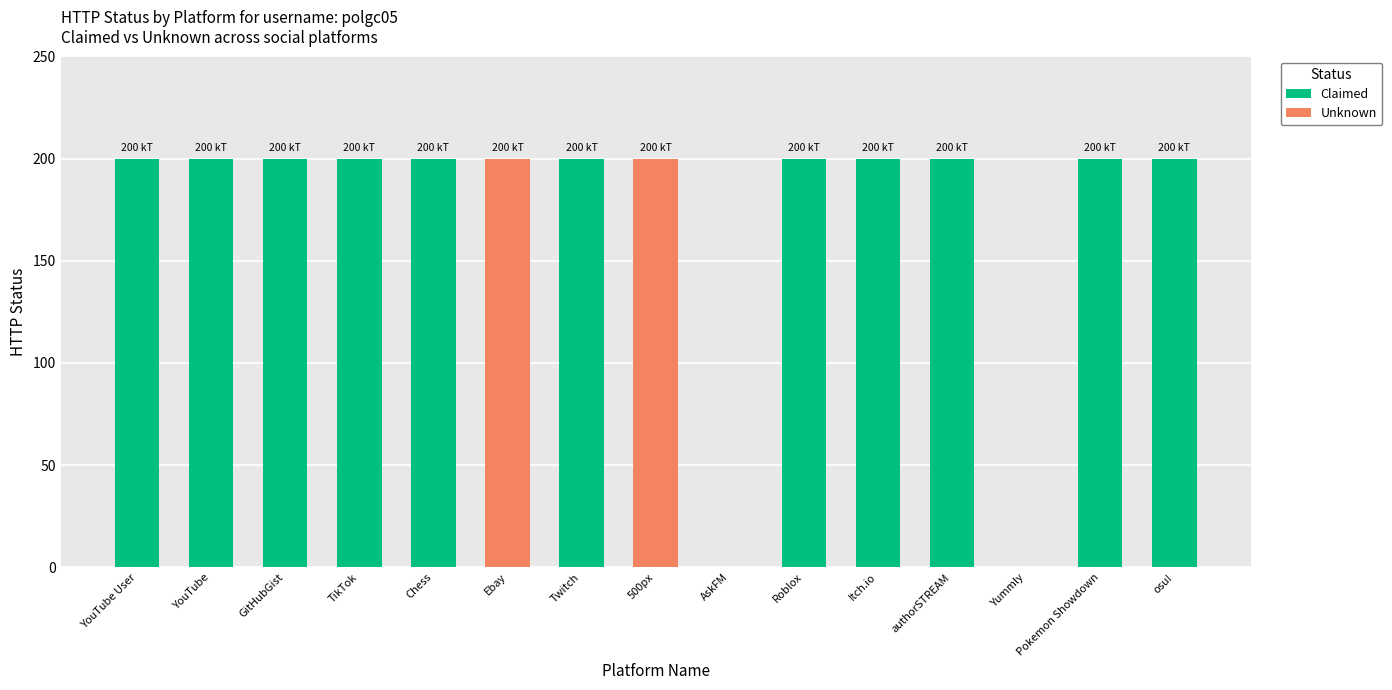

What is the sum of all Claimed values?

2200